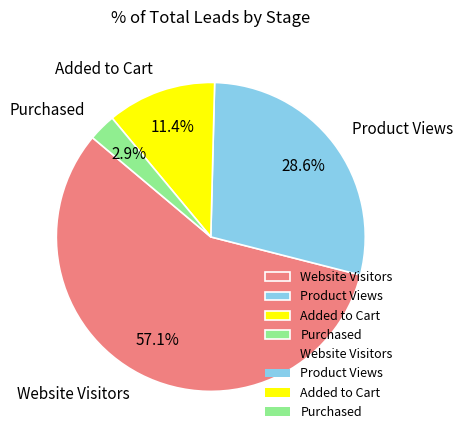

Which slice is the largest?

Website Visitors